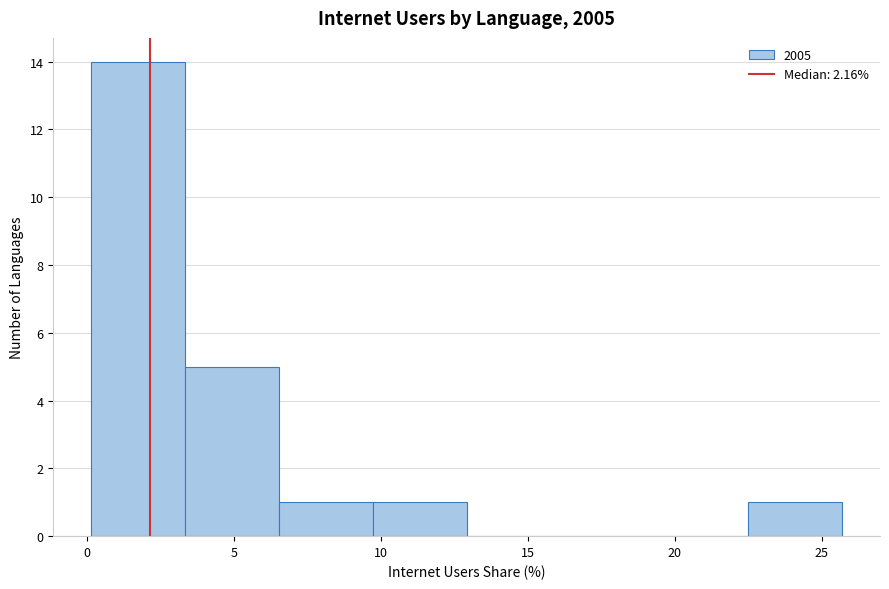

Over which range of the x-axis is the bar tallest?

0.0 to 3.5